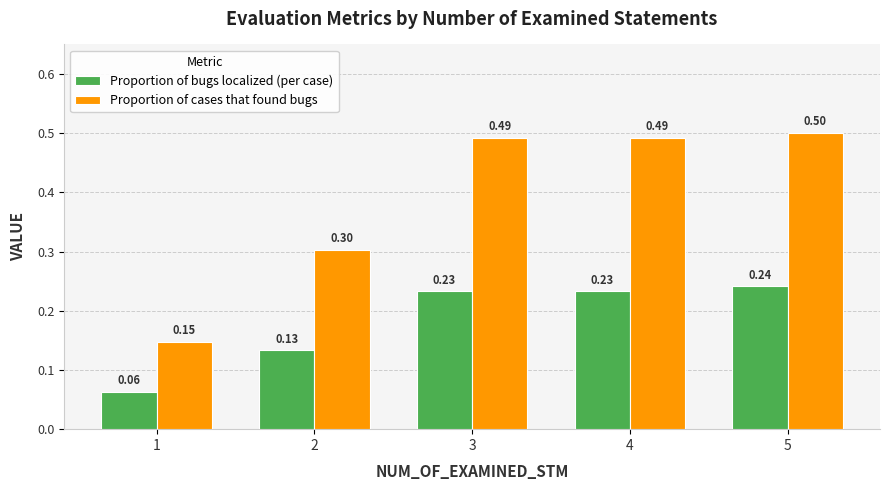

Does the chart contain stacked bars?

No